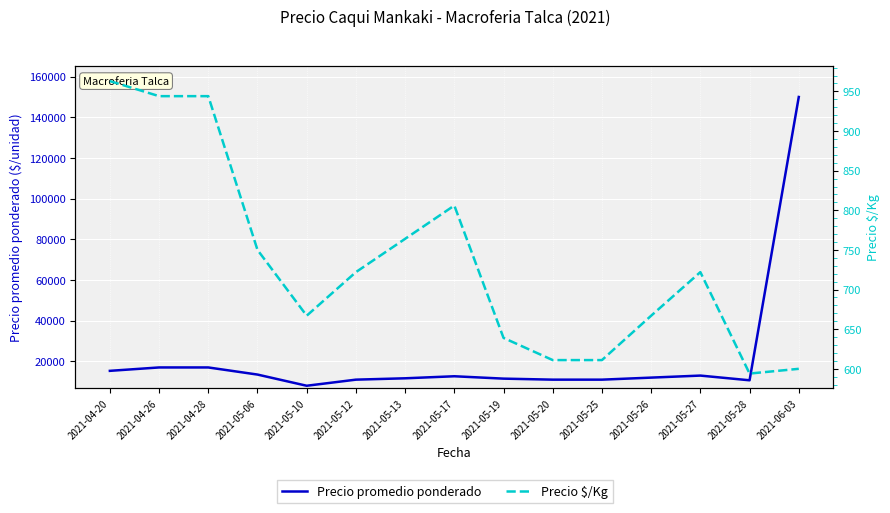

True or false: Precio promedio ponderado and Precio $/Kg intersect in this chart.

False